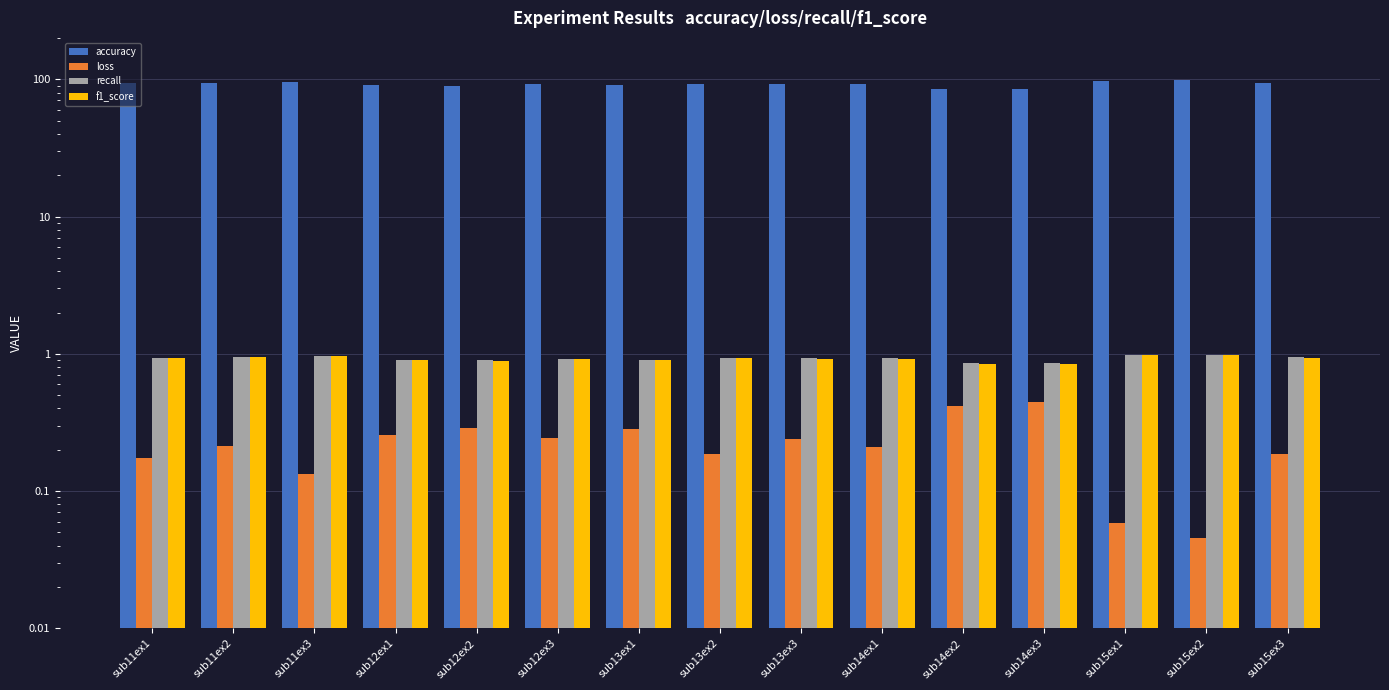

Reading left to right, transcribe all the data shown in this chart.

accuracy: sub11ex1=93.7	sub11ex2=94.3	sub11ex3=96.2	sub12ex1=90.5	sub12ex2=89.6	sub12ex3=92.1	sub13ex1=90.5	sub13ex2=92.7	sub13ex3=92.7	sub14ex1=92.6	sub14ex2=85.2	sub14ex3=85.3	sub15ex1=97.9	sub15ex2=98.4	sub15ex3=94.1
loss: sub11ex1=0.2	sub11ex2=0.2	sub11ex3=0.1	sub12ex1=0.3	sub12ex2=0.3	sub12ex3=0.2	sub13ex1=0.3	sub13ex2=0.2	sub13ex3=0.2	sub14ex1=0.2	sub14ex2=0.4	sub14ex3=0.4	sub15ex1=0.1	sub15ex2=0.0	sub15ex3=0.2
recall: sub11ex1=0.9	sub11ex2=0.9	sub11ex3=1.0	sub12ex1=0.9	sub12ex2=0.9	sub12ex3=0.9	sub13ex1=0.9	sub13ex2=0.9	sub13ex3=0.9	sub14ex1=0.9	sub14ex2=0.9	sub14ex3=0.9	sub15ex1=1.0	sub15ex2=1.0	sub15ex3=0.9
f1_score: sub11ex1=0.9	sub11ex2=0.9	sub11ex3=1.0	sub12ex1=0.9	sub12ex2=0.9	sub12ex3=0.9	sub13ex1=0.9	sub13ex2=0.9	sub13ex3=0.9	sub14ex1=0.9	sub14ex2=0.8	sub14ex3=0.8	sub15ex1=1.0	sub15ex2=1.0	sub15ex3=0.9